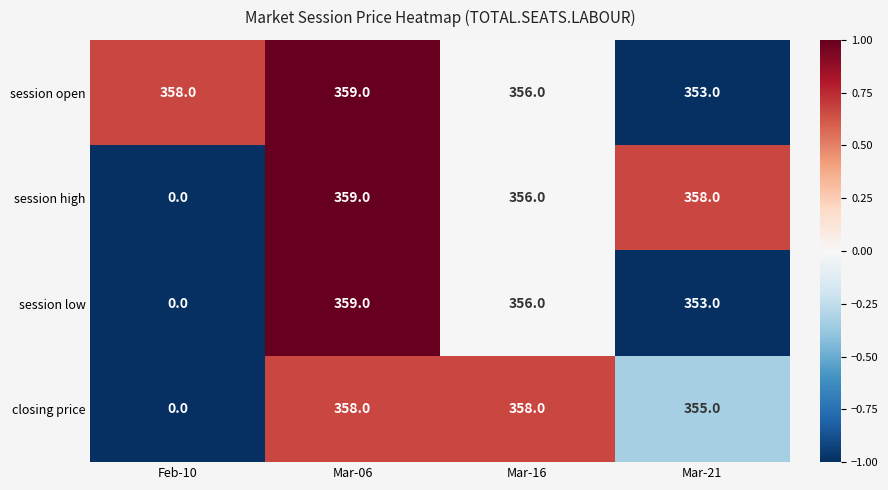

What is the maximum value shown in the chart?

359